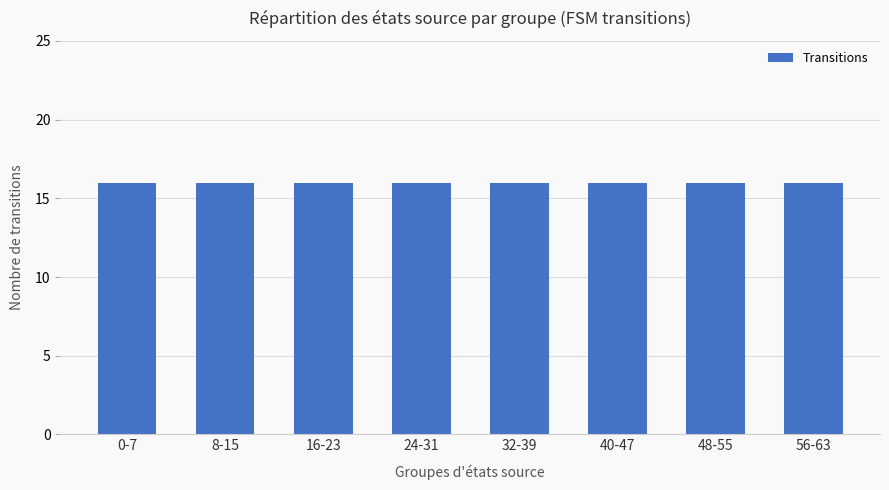

What is the label of the 5th bar from the left?

32-39